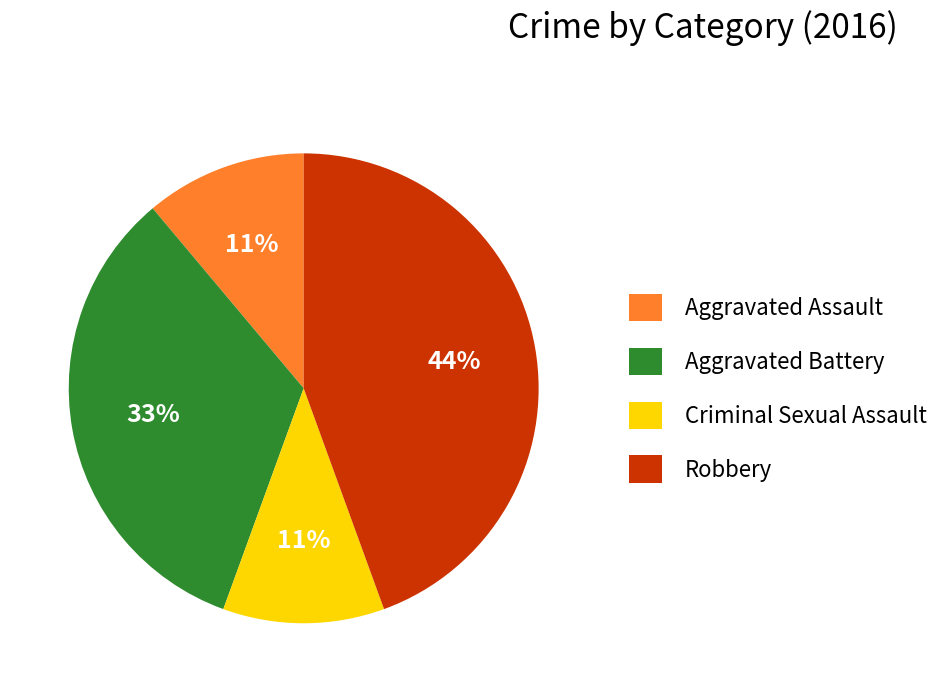

Does Robbery account for over 50% of the chart?

No